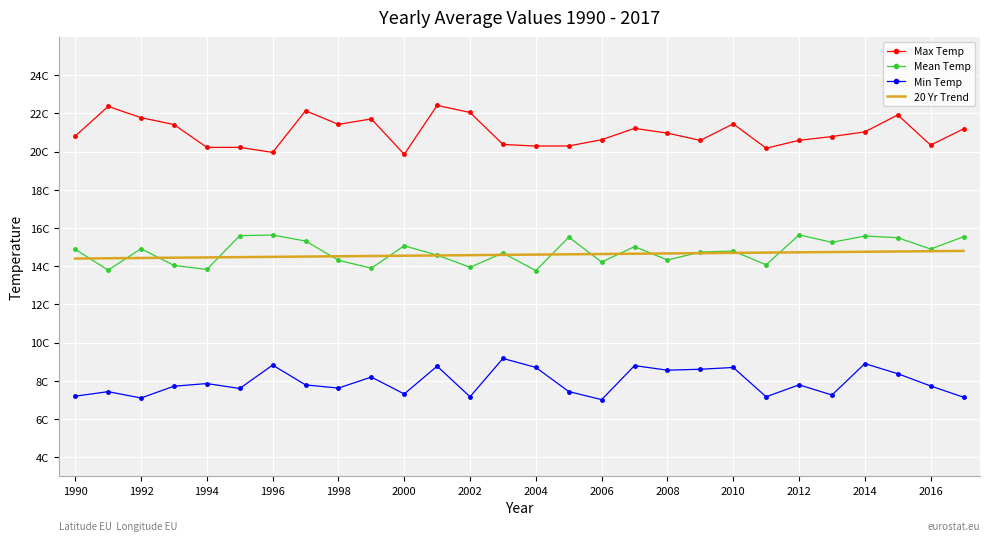

What is the difference between the maximum and minimum values in the 20 Yr Trend series?

0.4